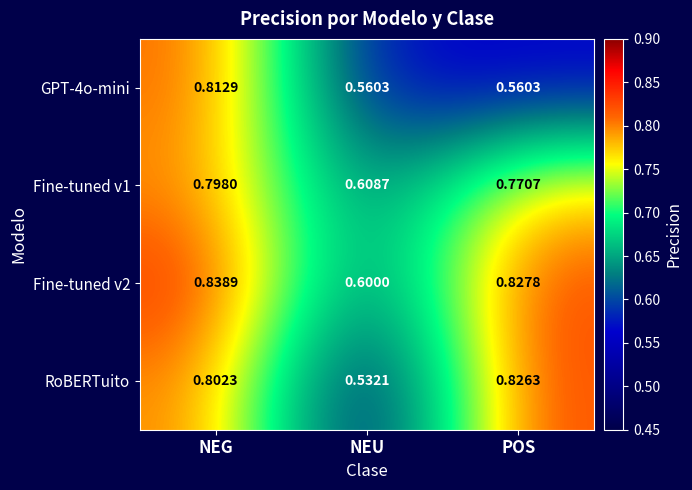

At which label does Fine-tuned v2 reach its minimum?

NEU